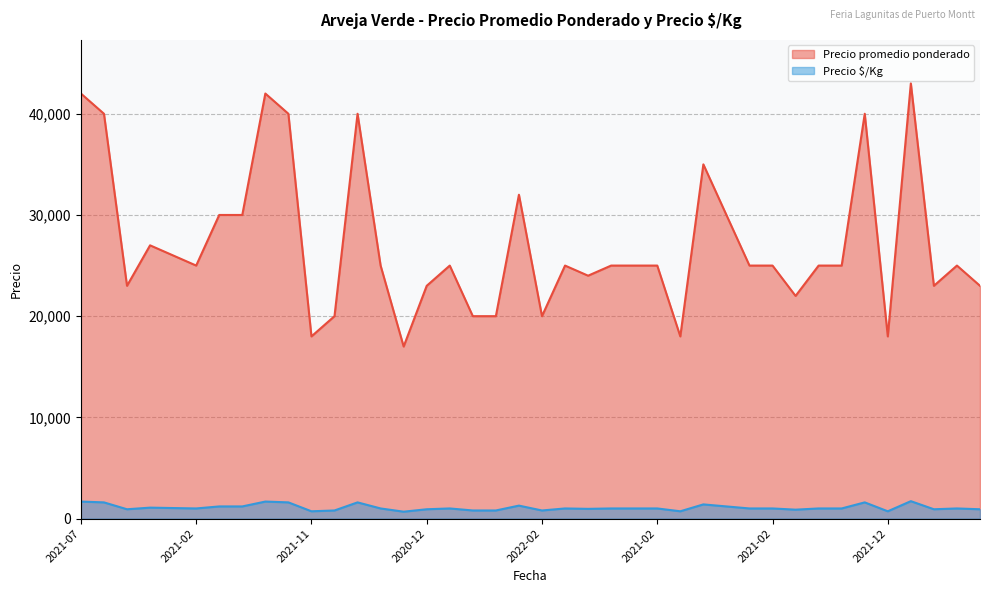

Does the chart display data point markers on the line(s)?

No